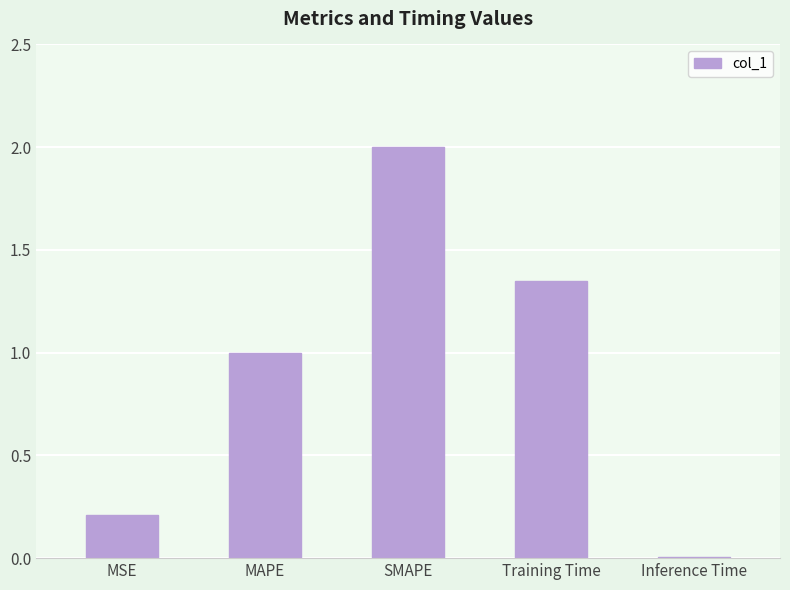

Which category has the highest value across all series?

SMAPE